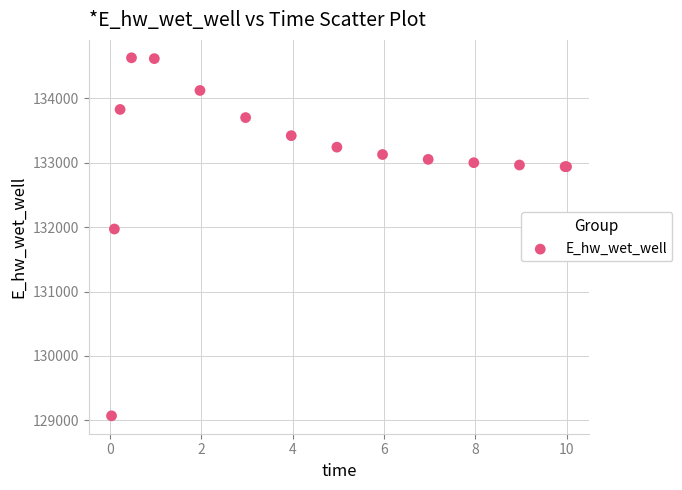

What Y value in the scatter plot is closest to 131849?

131969.9